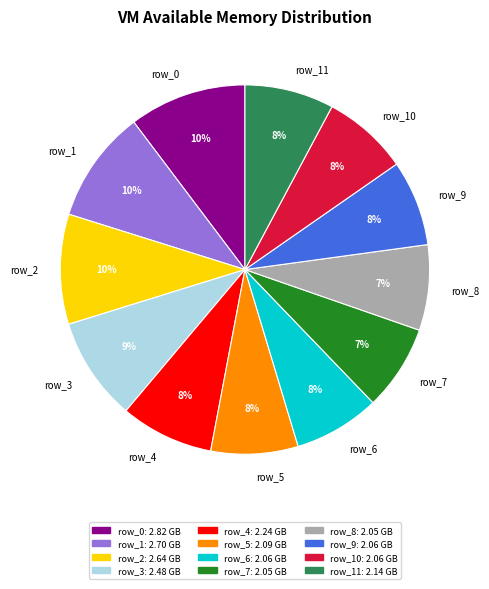

Is it true that row_3 is 9% of the pie?

True